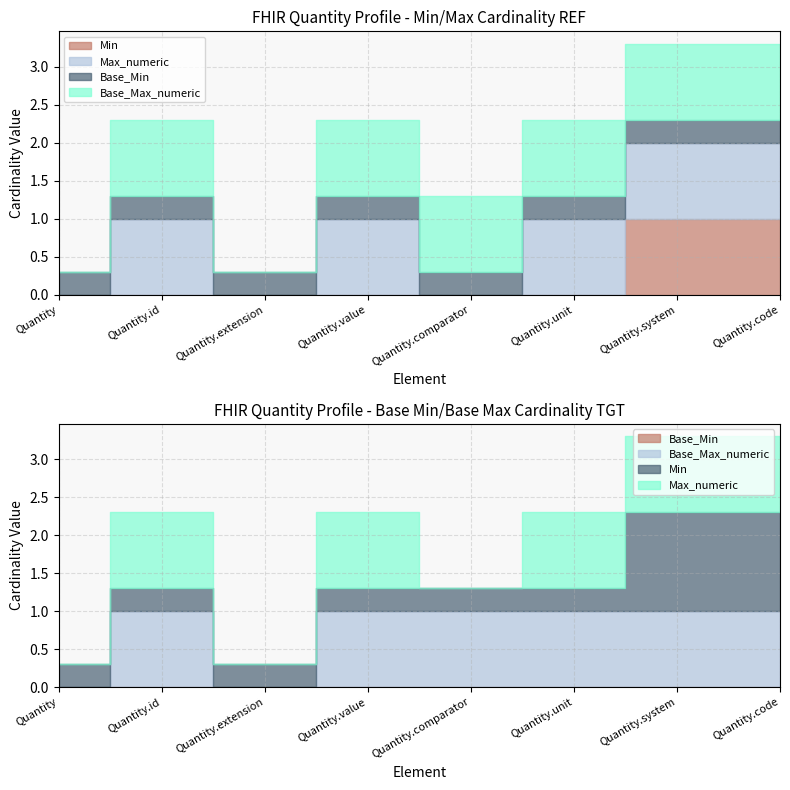

True or false: Min has a value of 1 at Quantity.system.

True